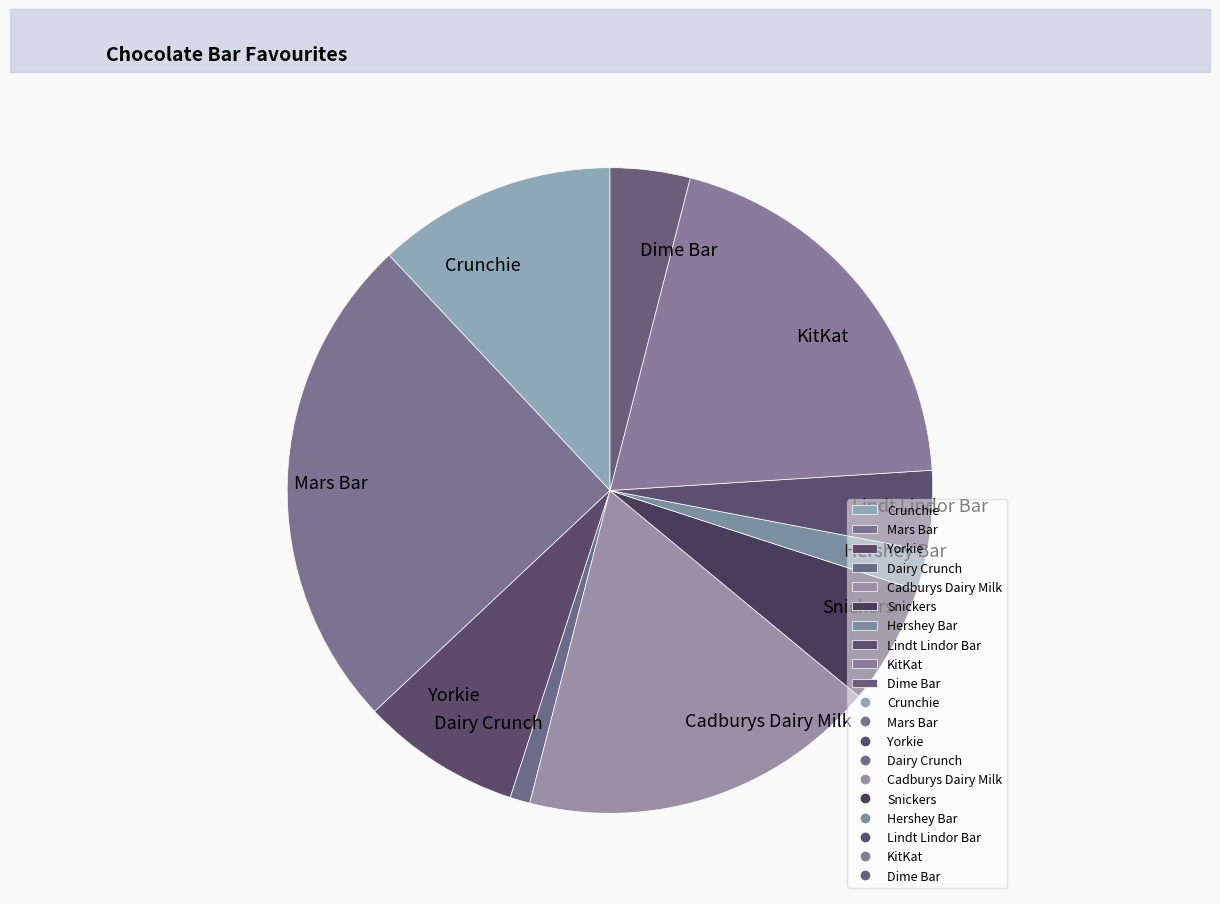

Combined, do Hershey Bar and Snickers account for over 50%?

No